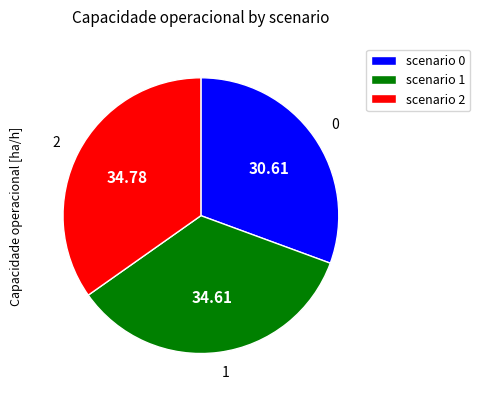

Approximately how many times larger is the value at scenario 0 compared to scenario 1?

0.9